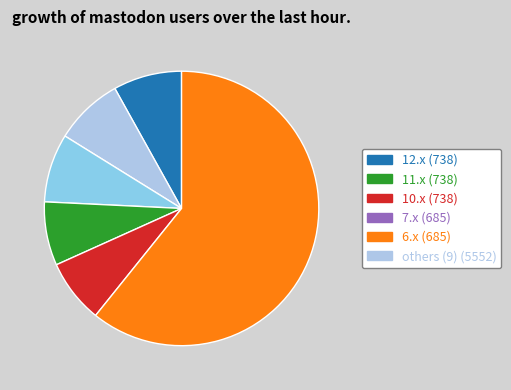

How many segments does this pie chart have?

6